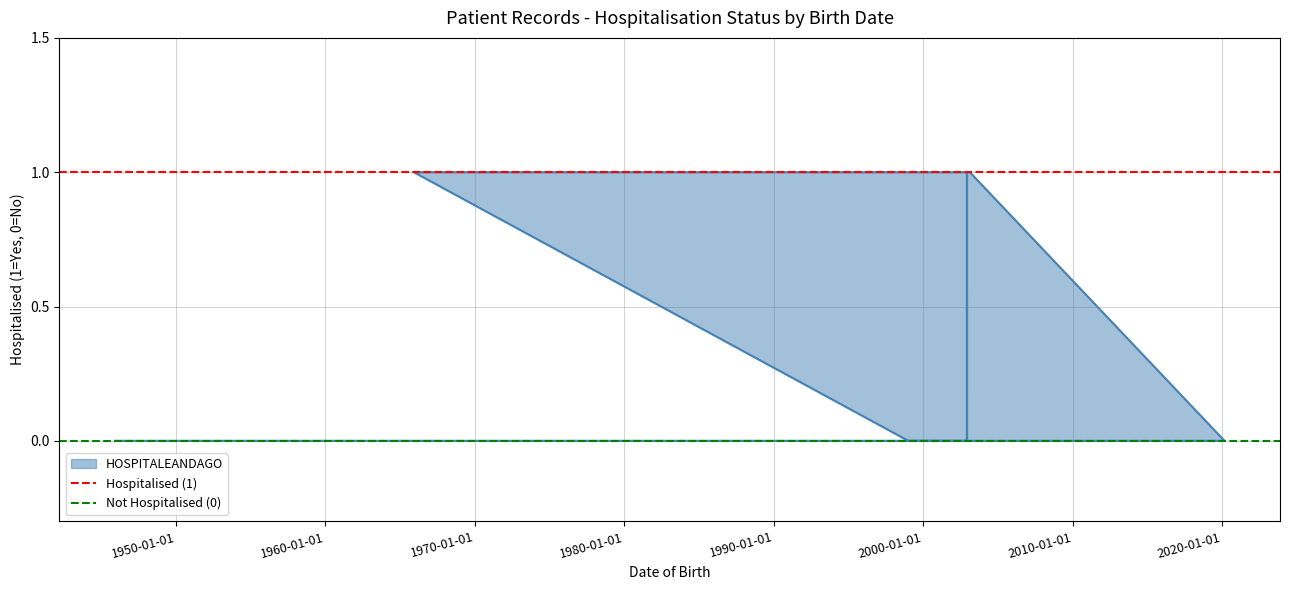

At how many categories does at least one series exceed 0?

2